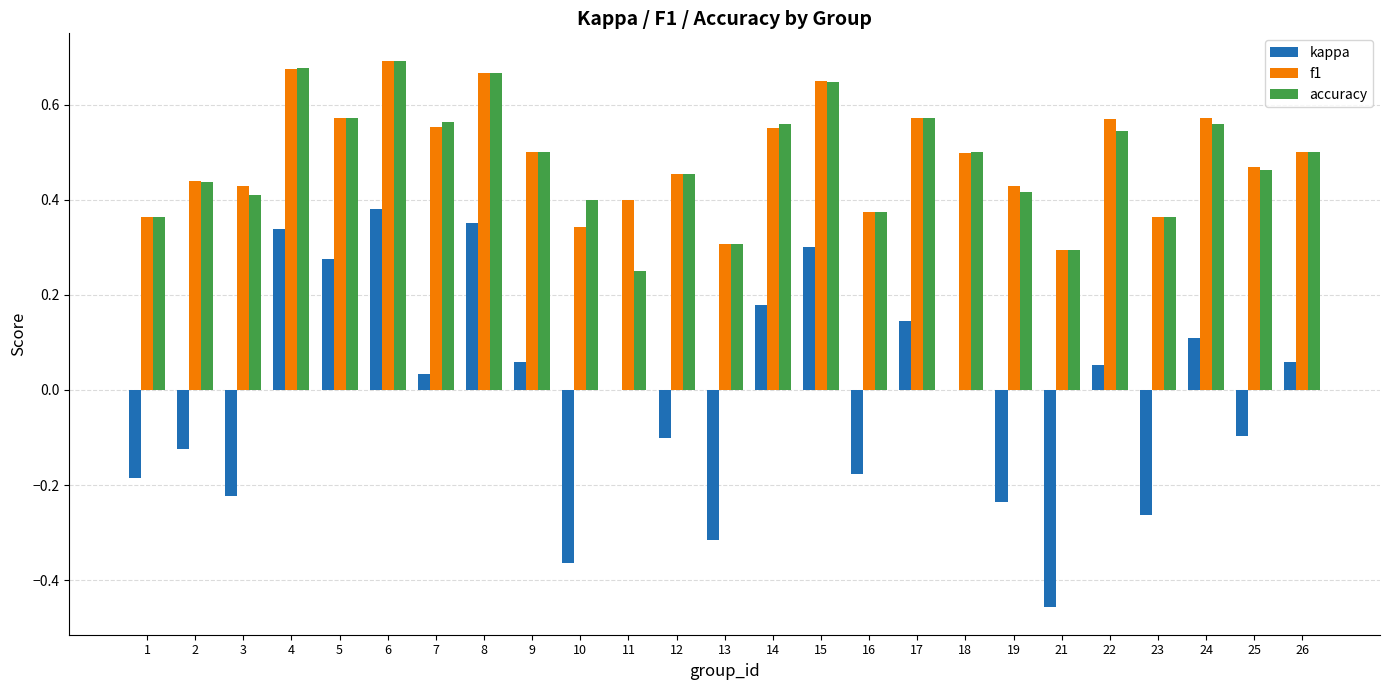

Are the bars grouped side by side (vs. stacked)?

Yes